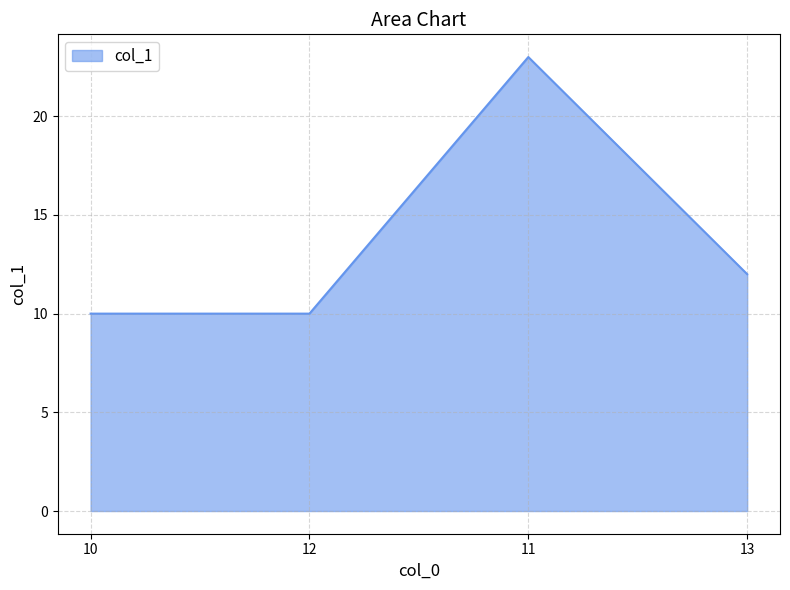

What position from the right is 11?

2